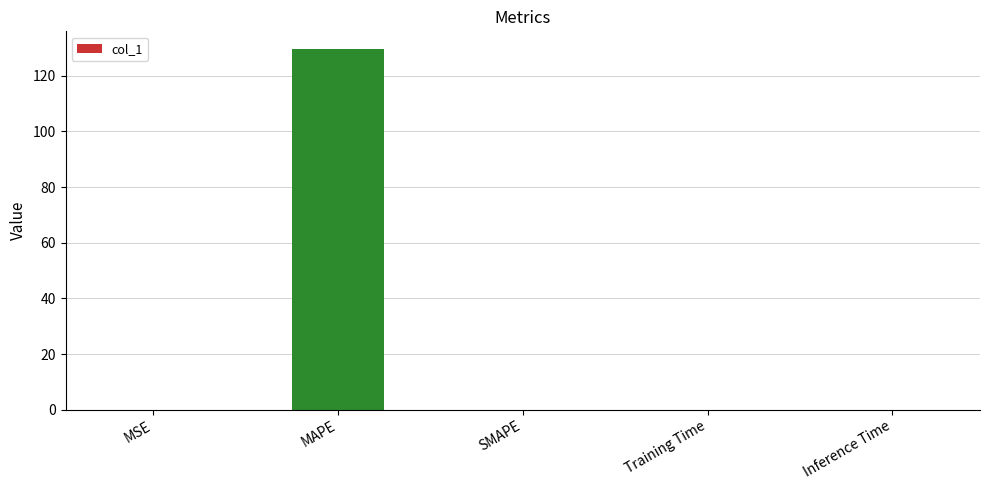

Is it true that the value at SMAPE is -59.8?

False